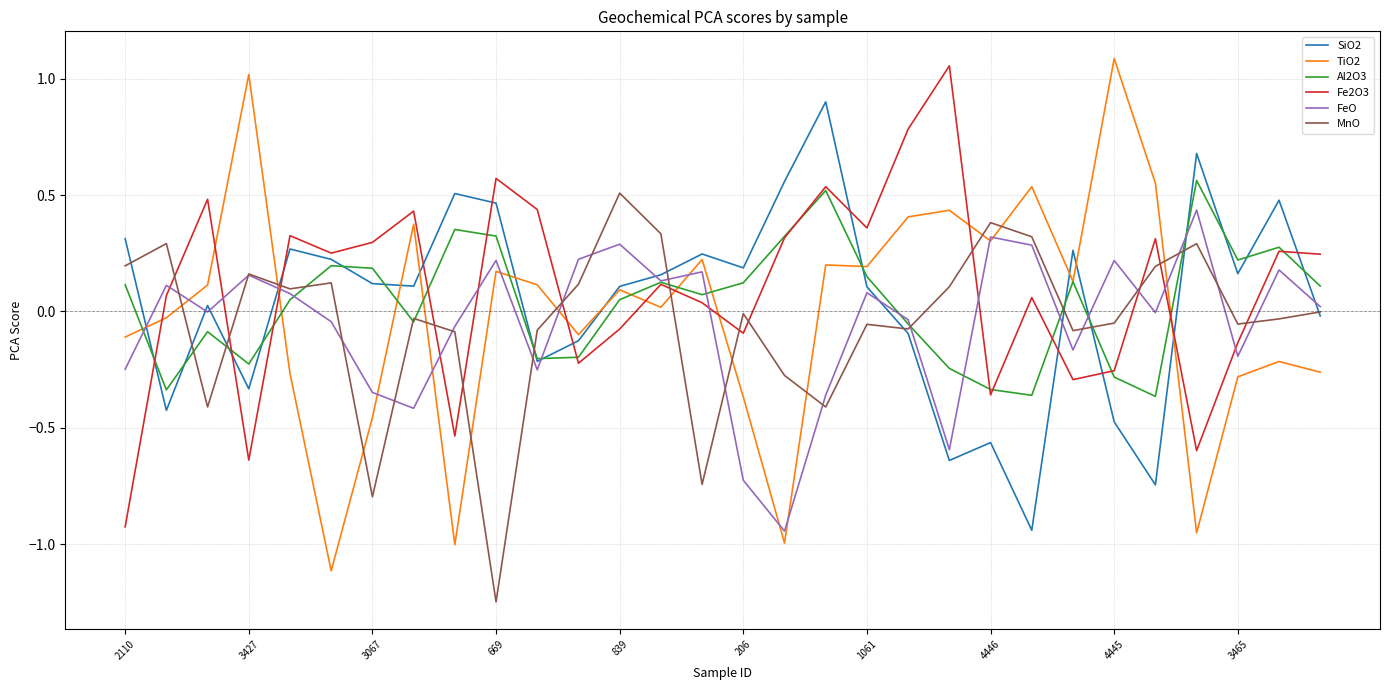

Which series has the widest spread of values?

TiO2